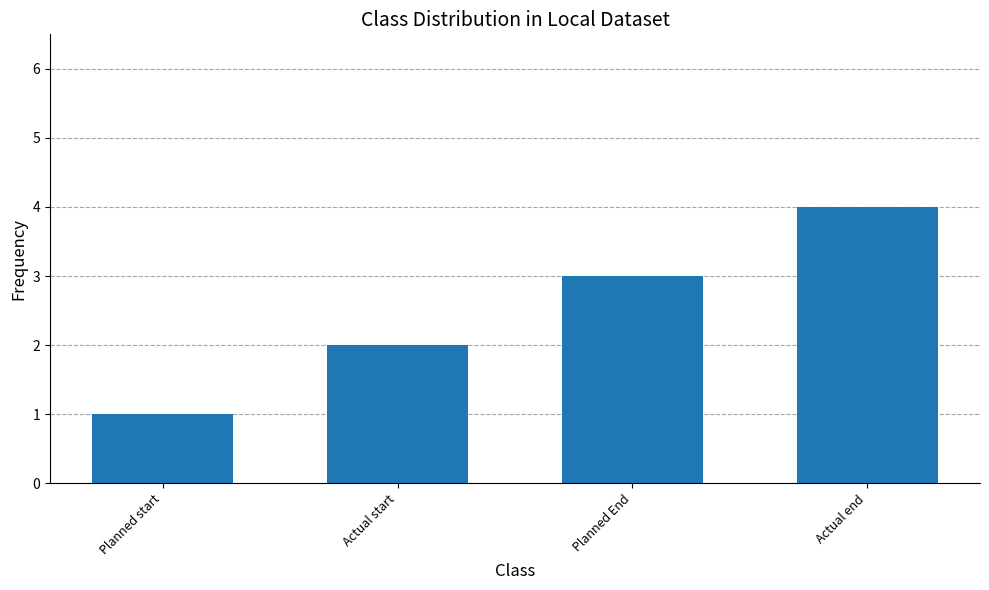

Approximately how many times larger is the value at Actual end compared to Planned start?

4.0